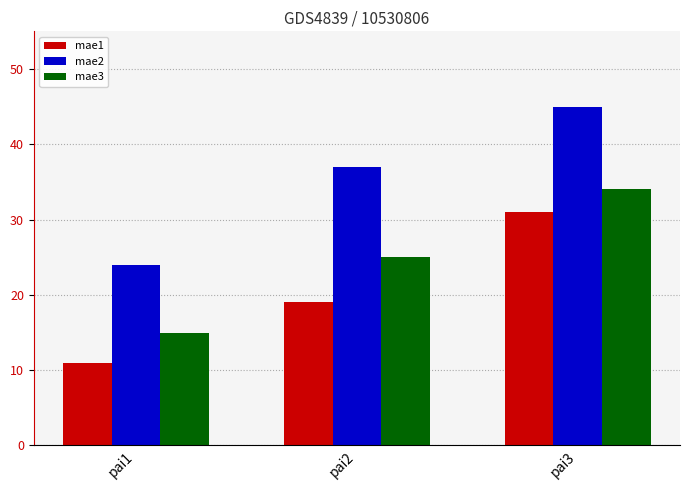

What is the approximate value of mae2 at pai3?

45